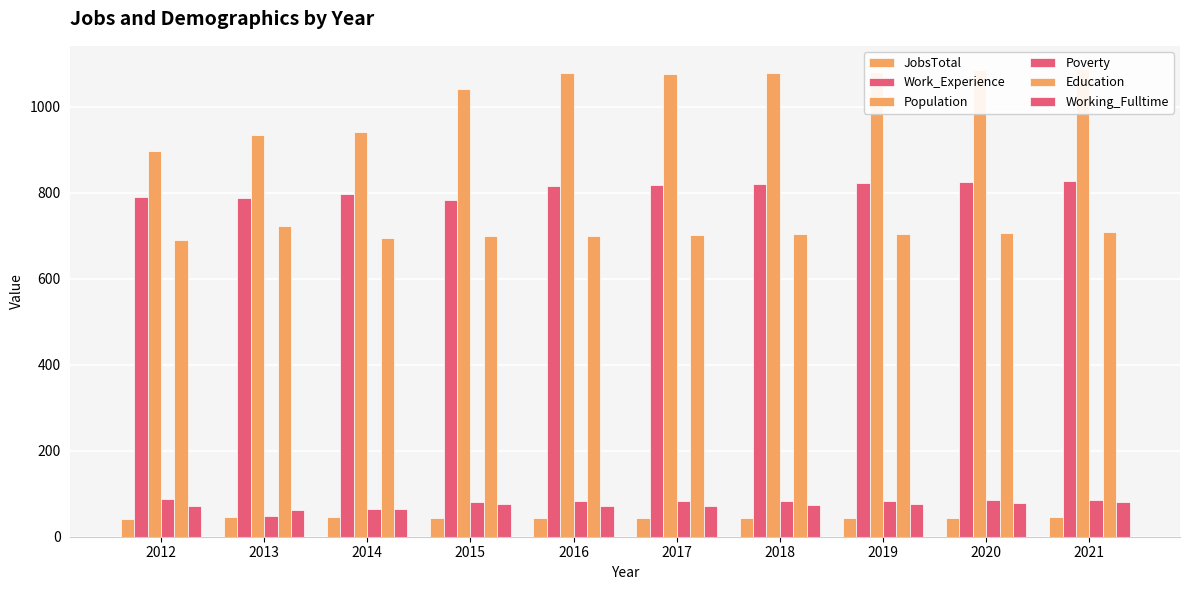

Which series has the largest total across all categories?

Population